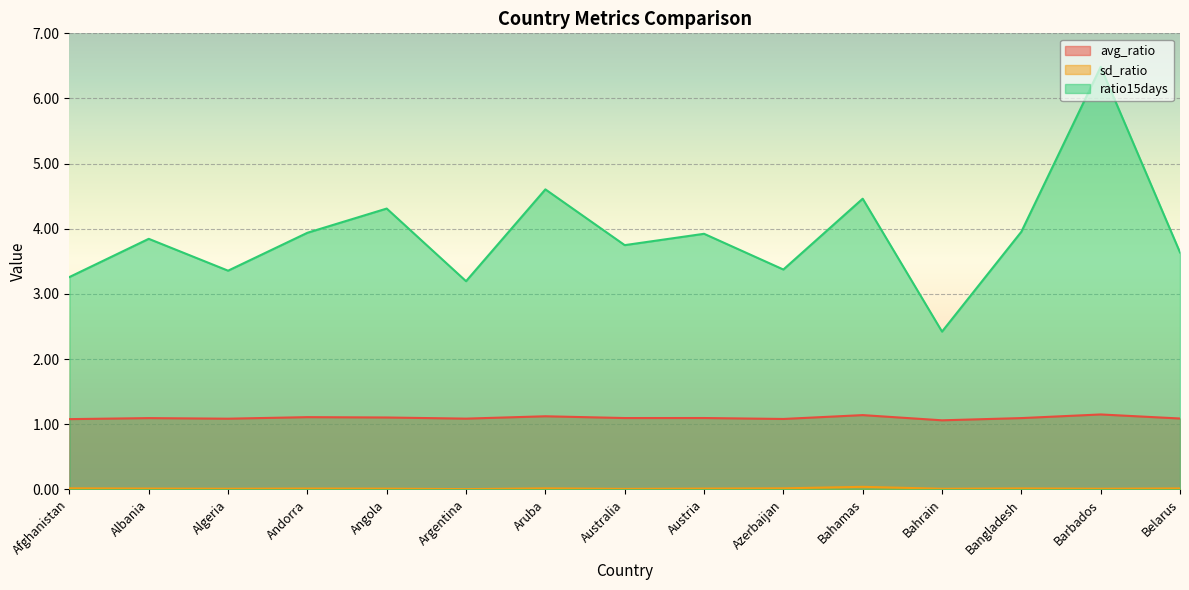

In ratio15days, how many points are lower than both neighbors (excluding endpoints)?

5